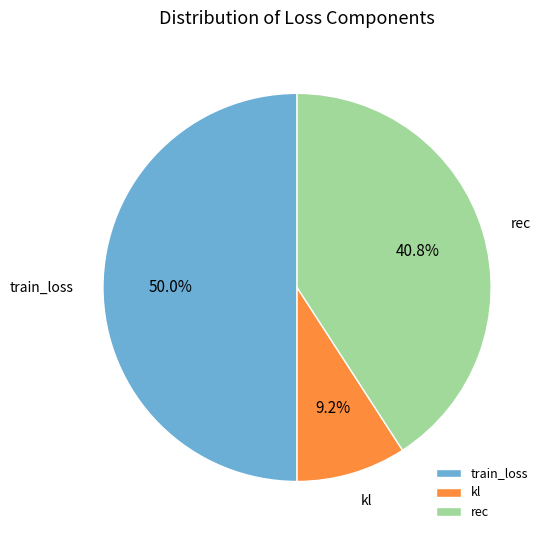

Does kl represent more than half of the total?

No